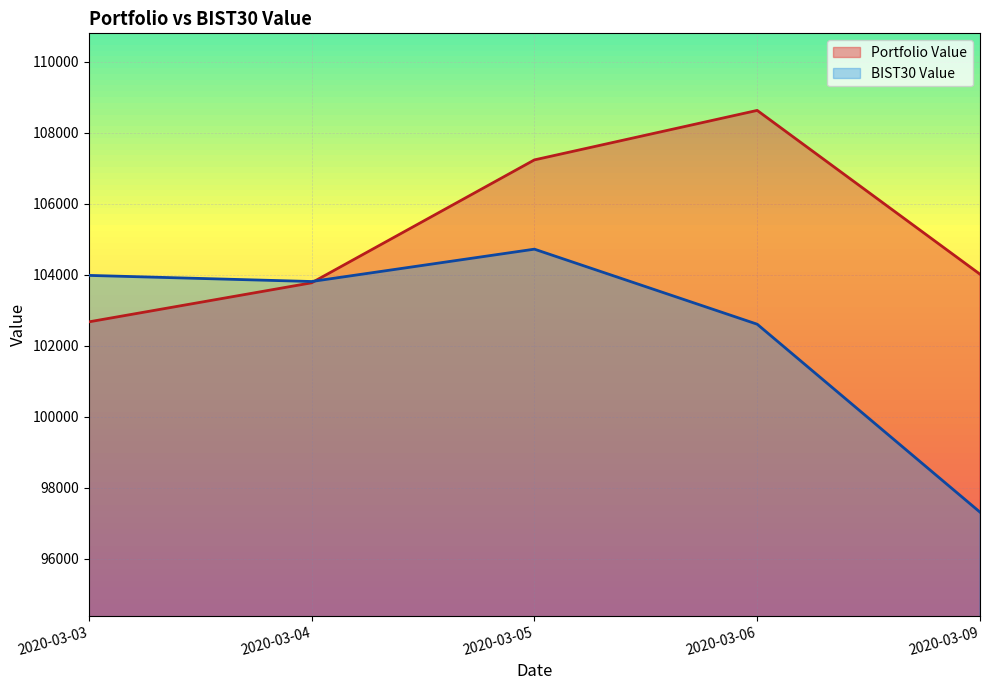

What is the difference between the highest and lowest values at 2020-03-06?

6025.9